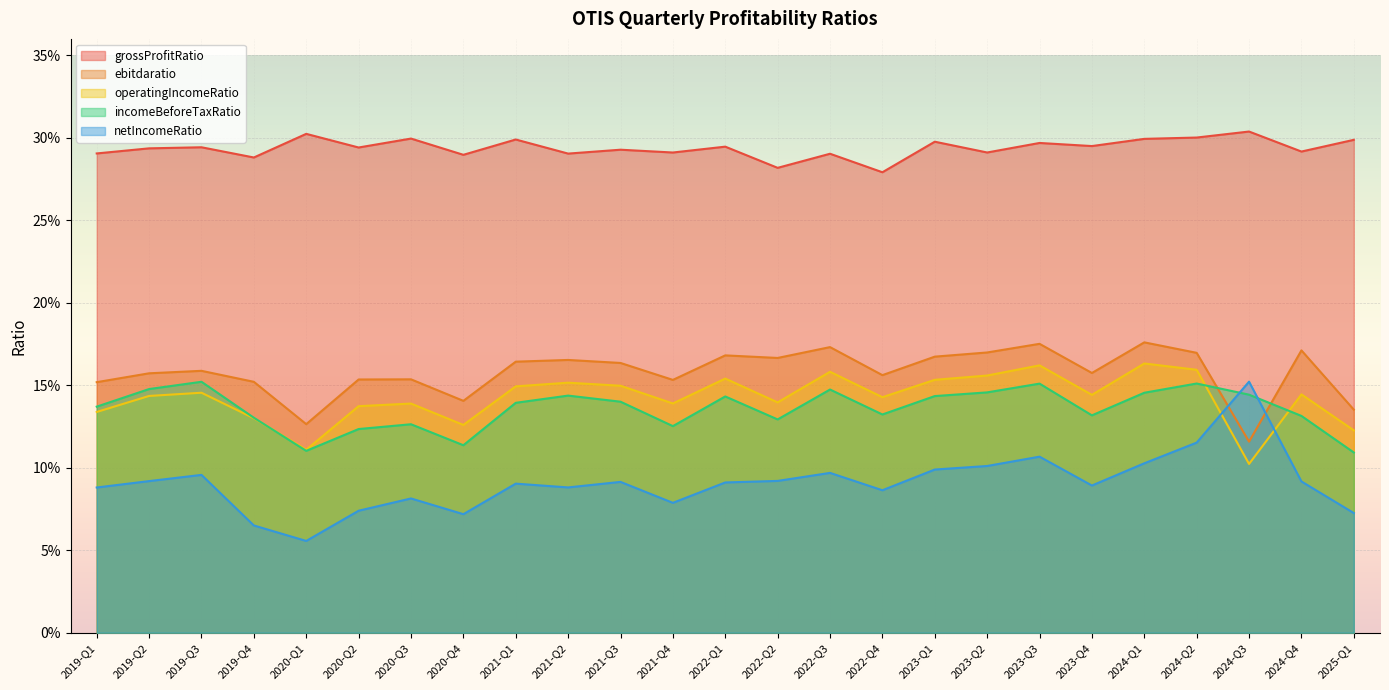

True or false: incomeBeforeTaxRatio has more than 2 points higher than both neighbors.

True